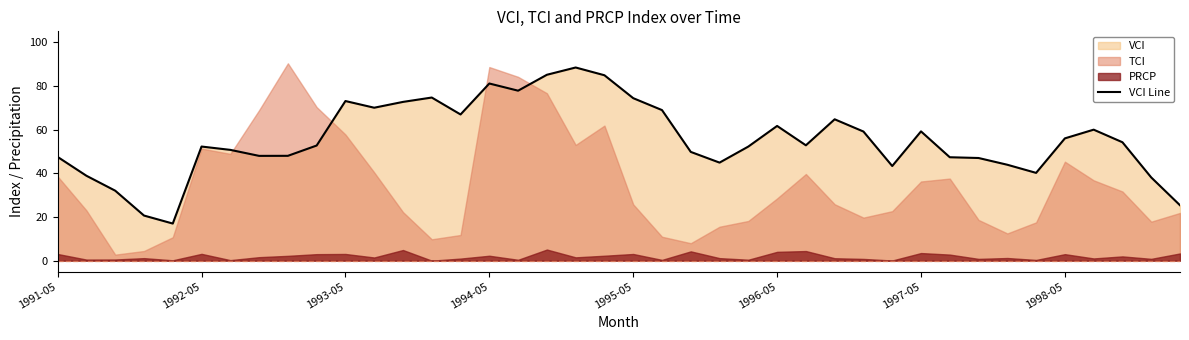

Approximately how many times larger is the value at 39 compared to 27?

0.4